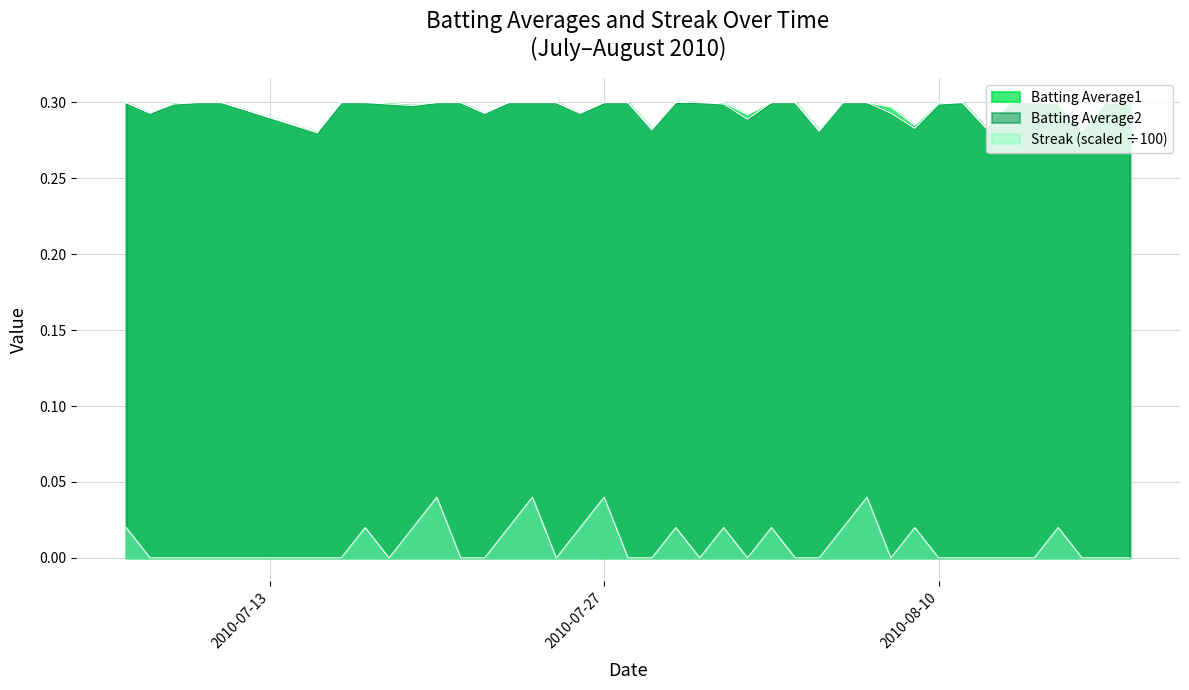

Which series has the largest total across all categories?

Batting Average1